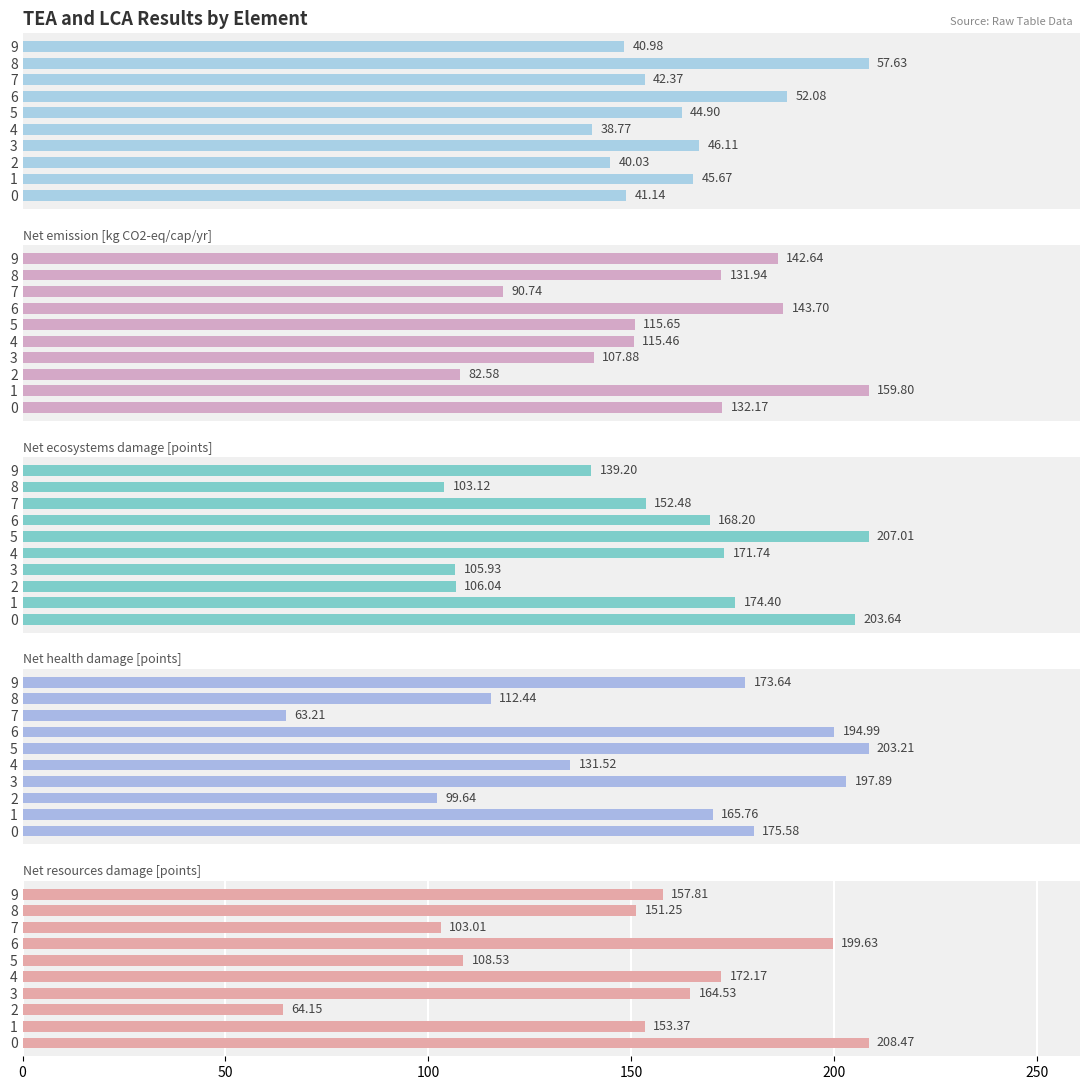

Which series has the widest spread of values?

Net resources damage [points]